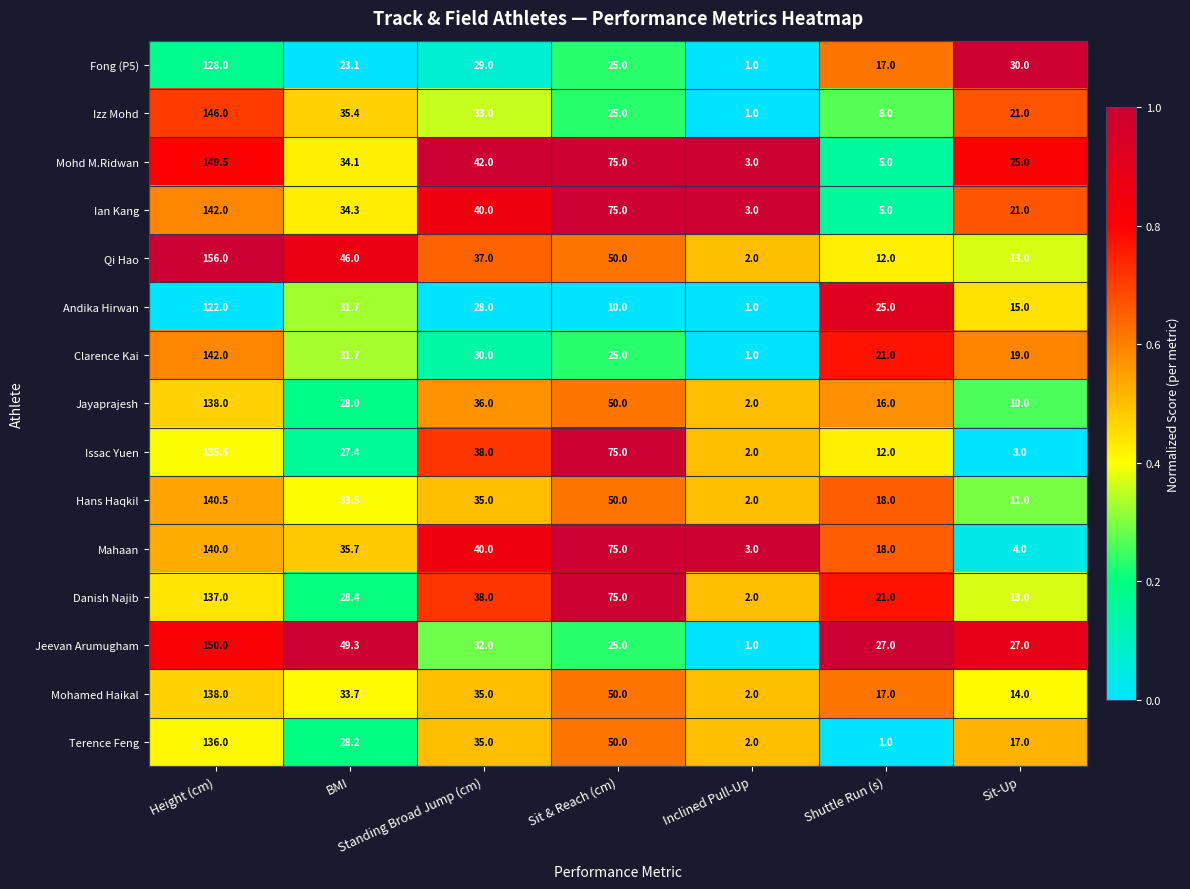

The Mohamed Haikal series shows 2.0 at Inclined Pull-Up. True or false?

True